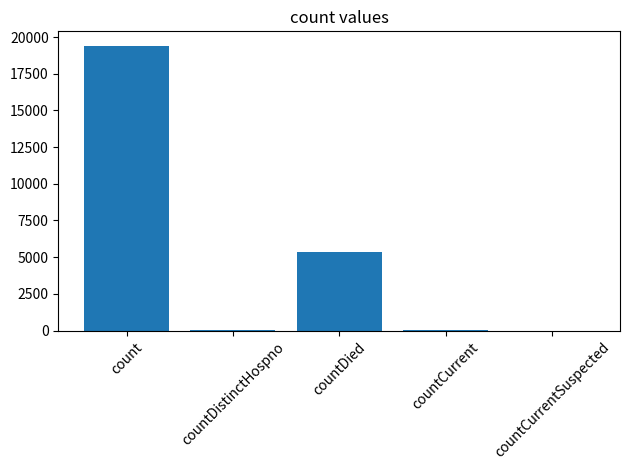

How many data points does each series have?

5